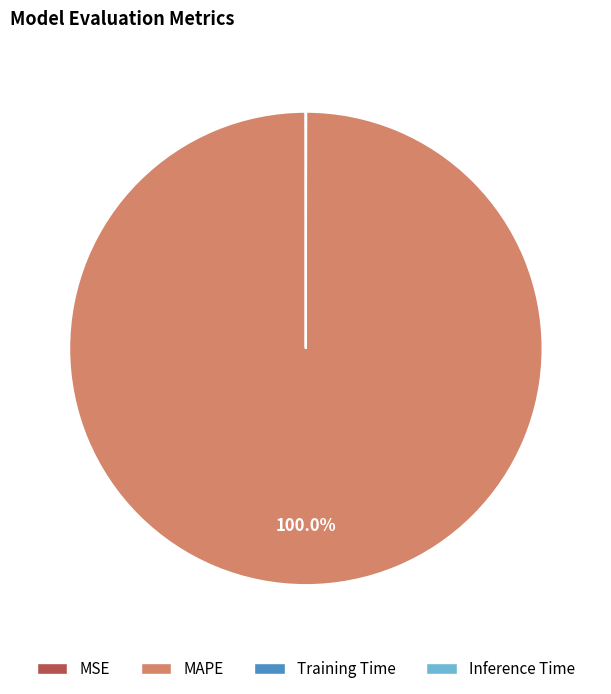

Is there any slice that represents more than half of the pie?

Yes